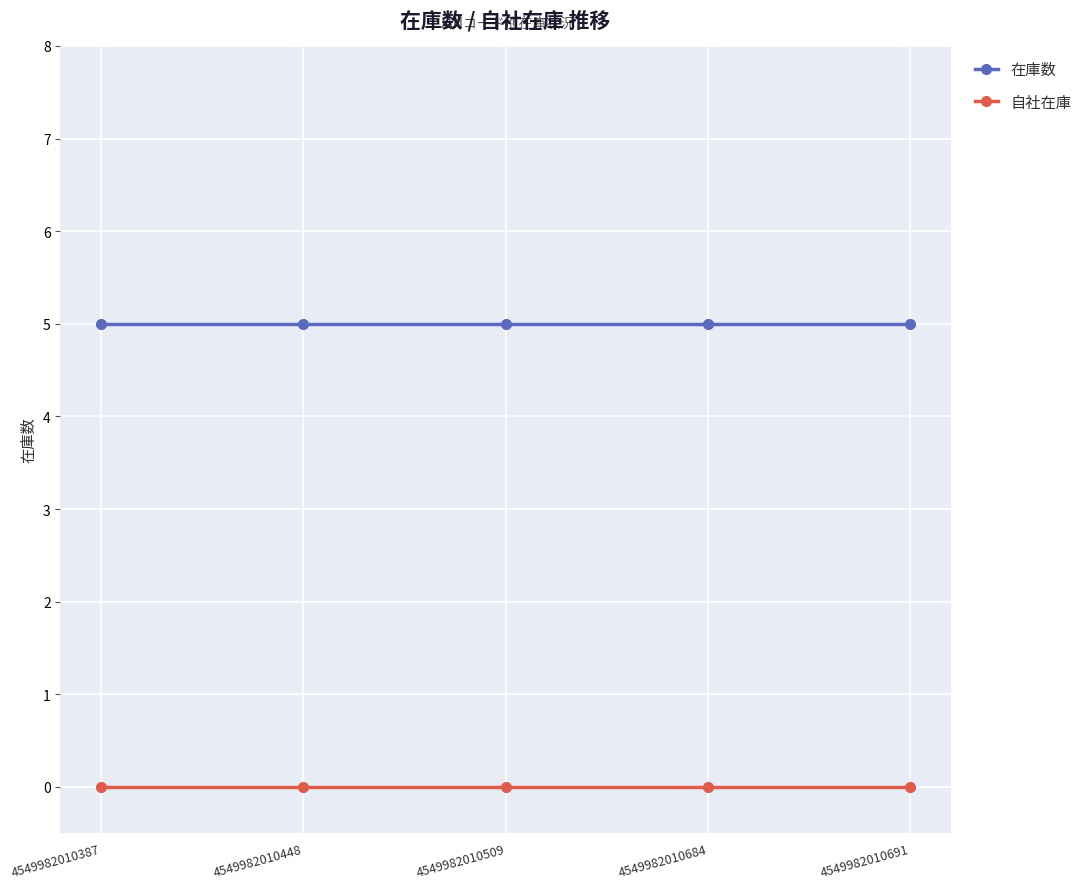

Rank the series by their maximum value, from lowest to highest.

自社在庫, 在庫数